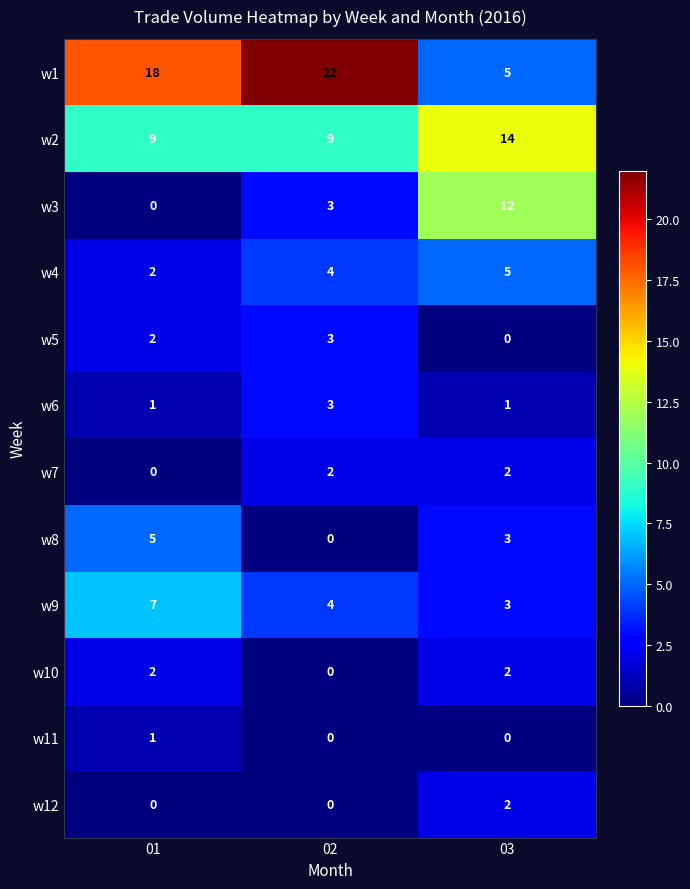

What is the difference between the w9 values at 02 and 01?

3